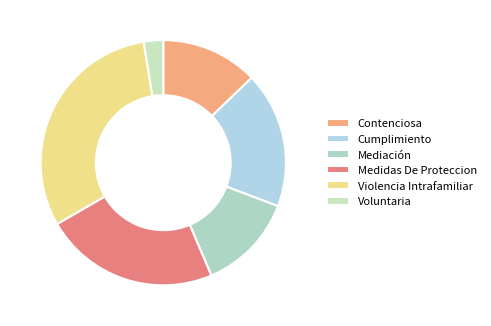

What percentage is the Mediación slice, to the nearest percent?

13%